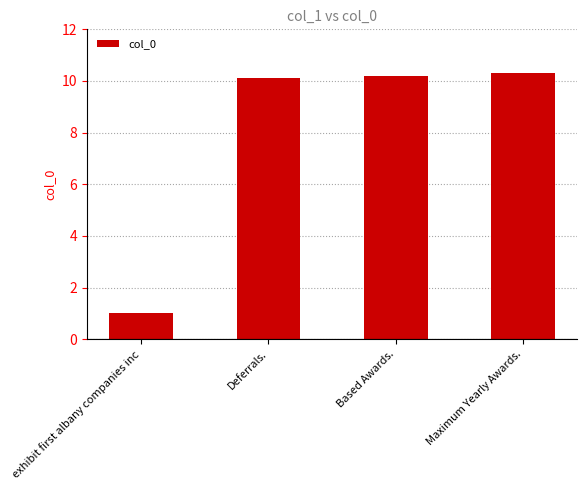

Reading right to left, list all the values displayed in this chart.

10.3	10.2	10.1	1.0